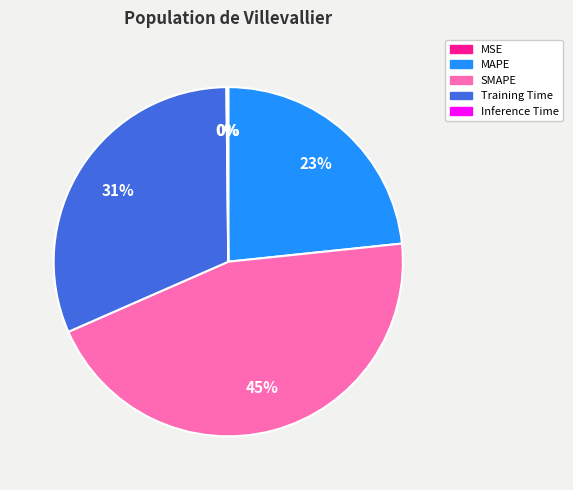

Does any single category account for the majority?

No